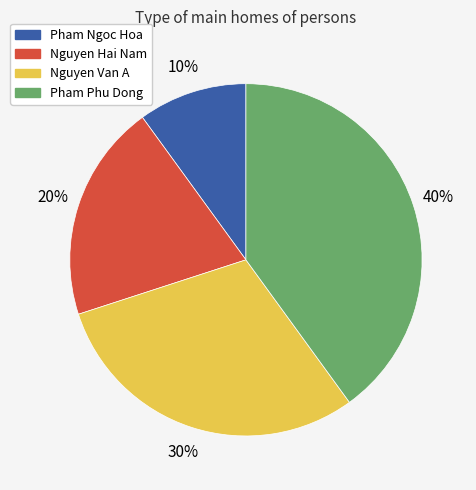

Do Nguyen Hai Nam and Pham Ngoc Hoa together represent more than half of the pie?

No